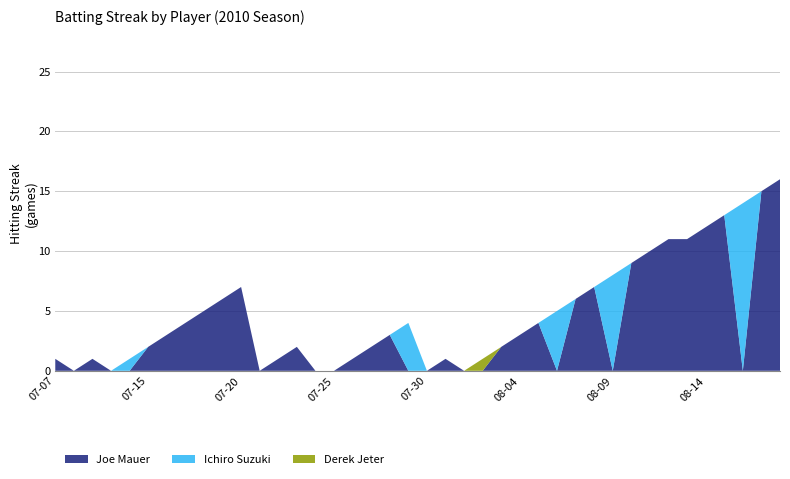

Reading left to right, what are all the values shown in this chart?

Joe Mauer: 1	0	1	0	0	2	3	4	5	6	7	0	1	2	0	0	1	2	3	0	0	1	0	0	2	3	4	0	6	7	0	9	10	11	11	12	13	0	15	16
Ichiro Suzuki: 0	0	0	0	1	0	0	0	0	0	0	0	0	0	0	0	0	0	0	4	0	0	0	0	0	0	0	5	0	0	8	0	0	0	0	0	0	14	0	0
Derek Jeter: 0	0	0	0	0	0	0	0	0	0	0	0	0	0	0	0	0	0	0	0	0	0	0	1	0	0	0	0	0	0	0	0	0	0	0	0	0	0	0	0